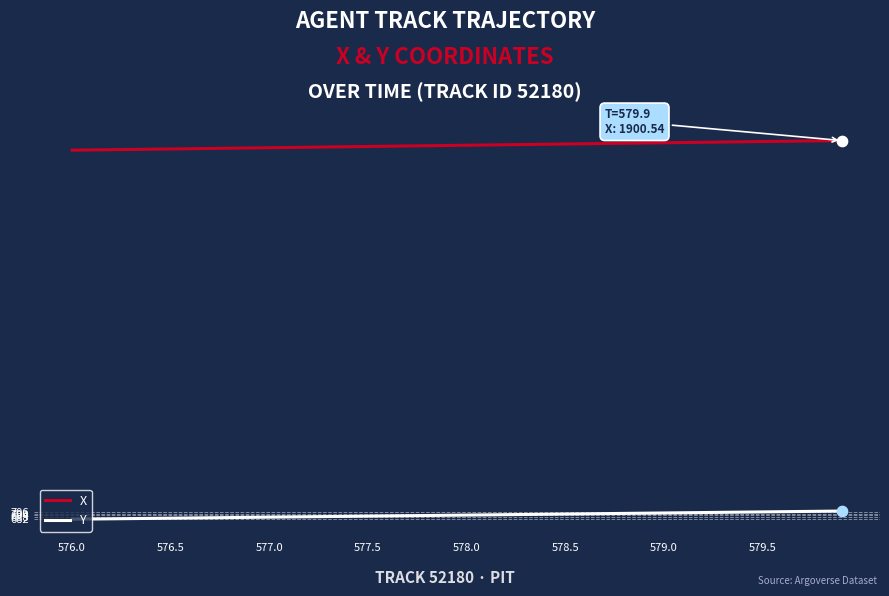

Which series has the largest total across all categories?

X